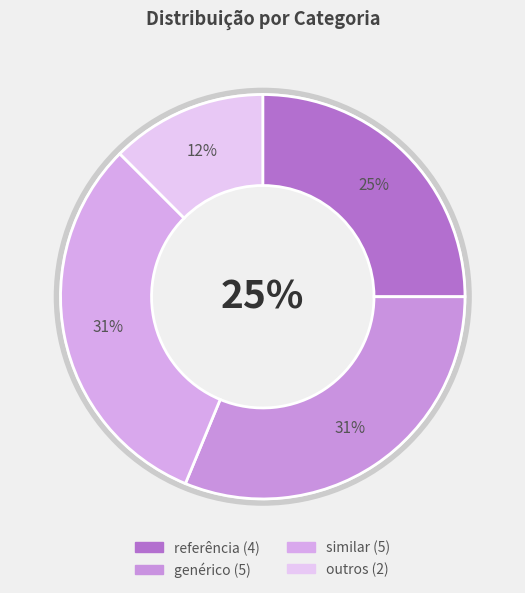

What is the ratio of the value at referência to the value at outros?

2.0